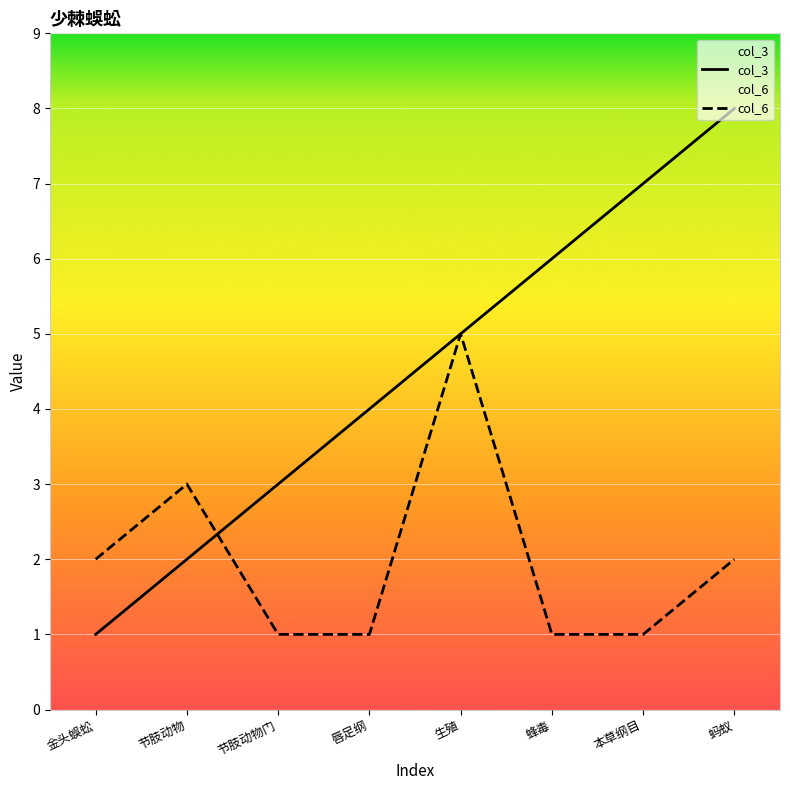

Between 蚂蚁 and 节肢动物门, which is larger?

蚂蚁